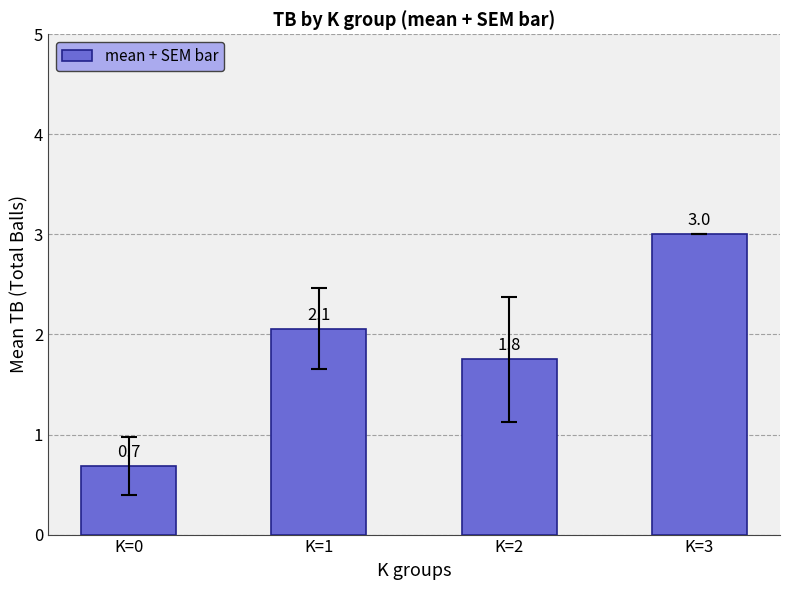

Reading left to right, extract all data points from this chart.

0.7	2.1	1.8	3.0